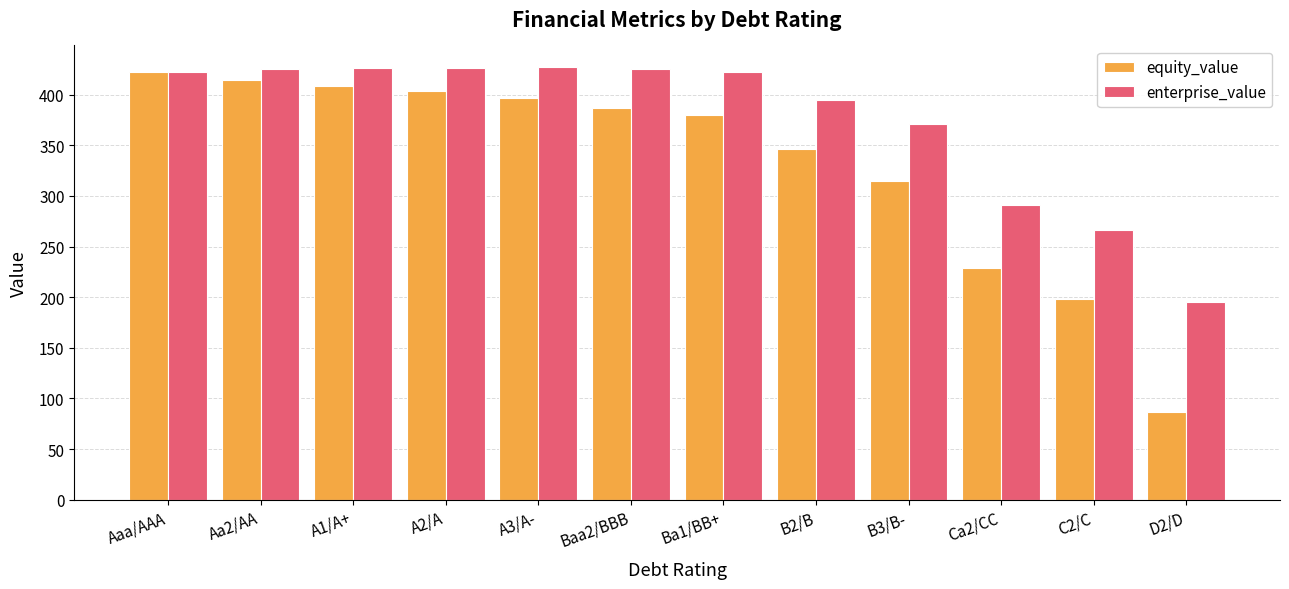

How many categories are shown in the chart?

12